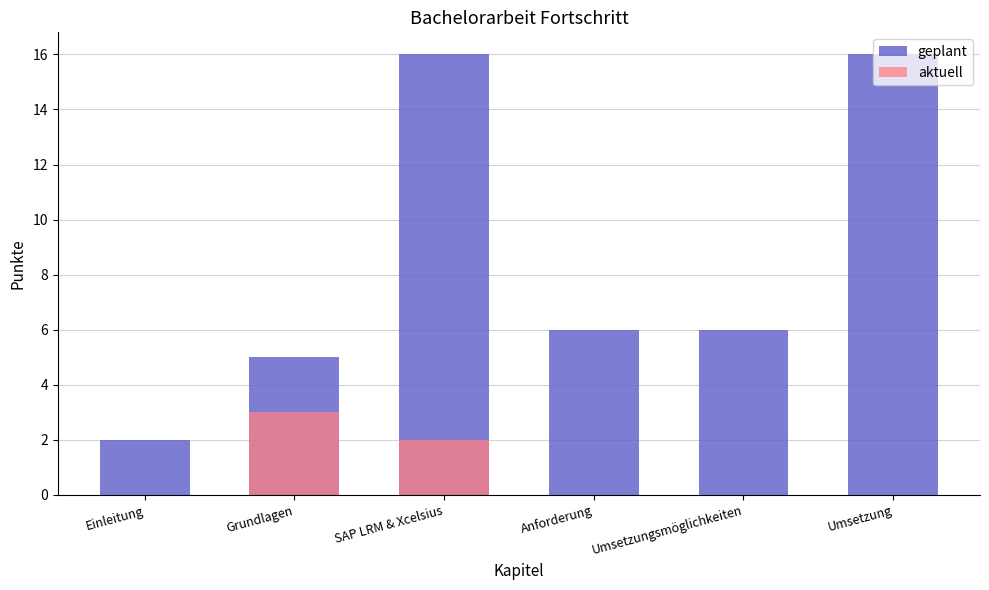

What is the greatest value displayed?

16